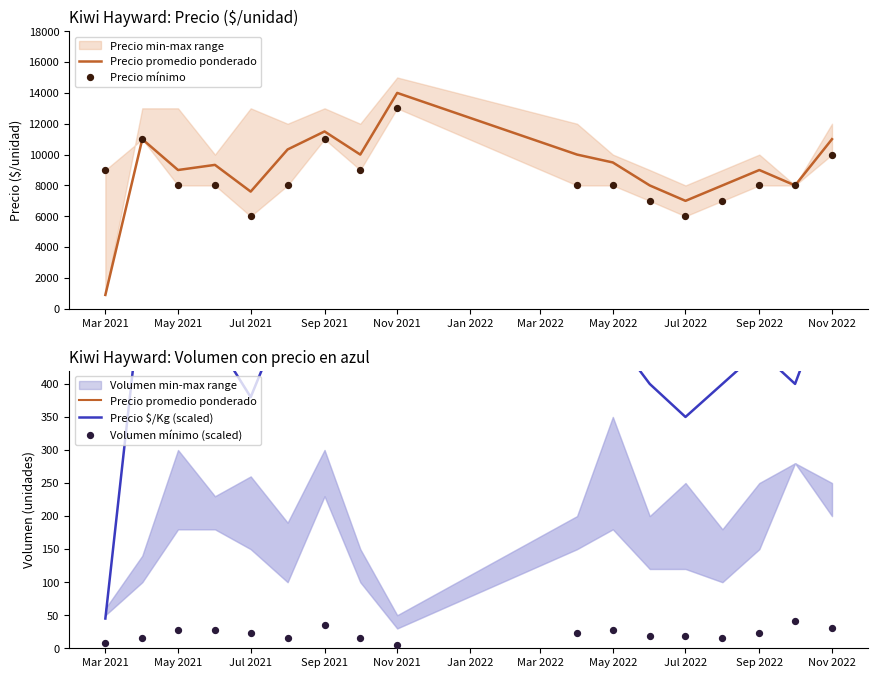

Is the value of Precio promedio ponderado at Sep 2021 greater than the value of Precio mínimo at Jul 2021?

Yes